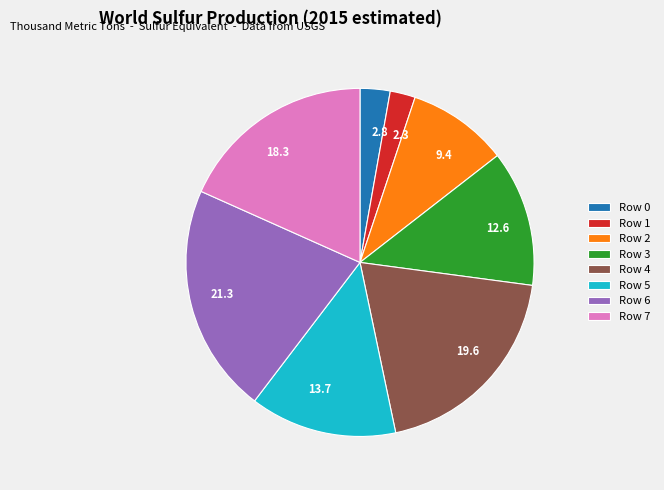

Does any single category account for the majority?

No